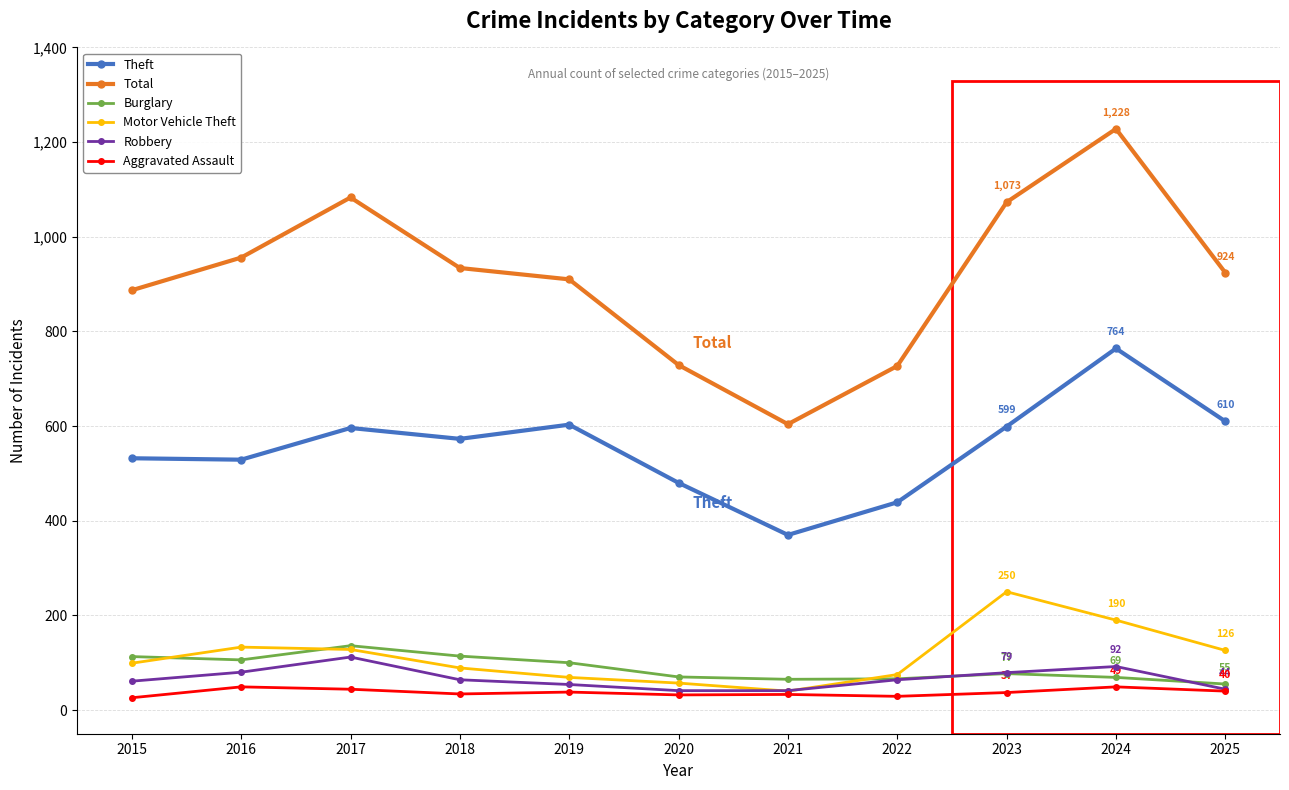

What is the difference between the Motor Vehicle Theft values at 2020 and 2019?

12